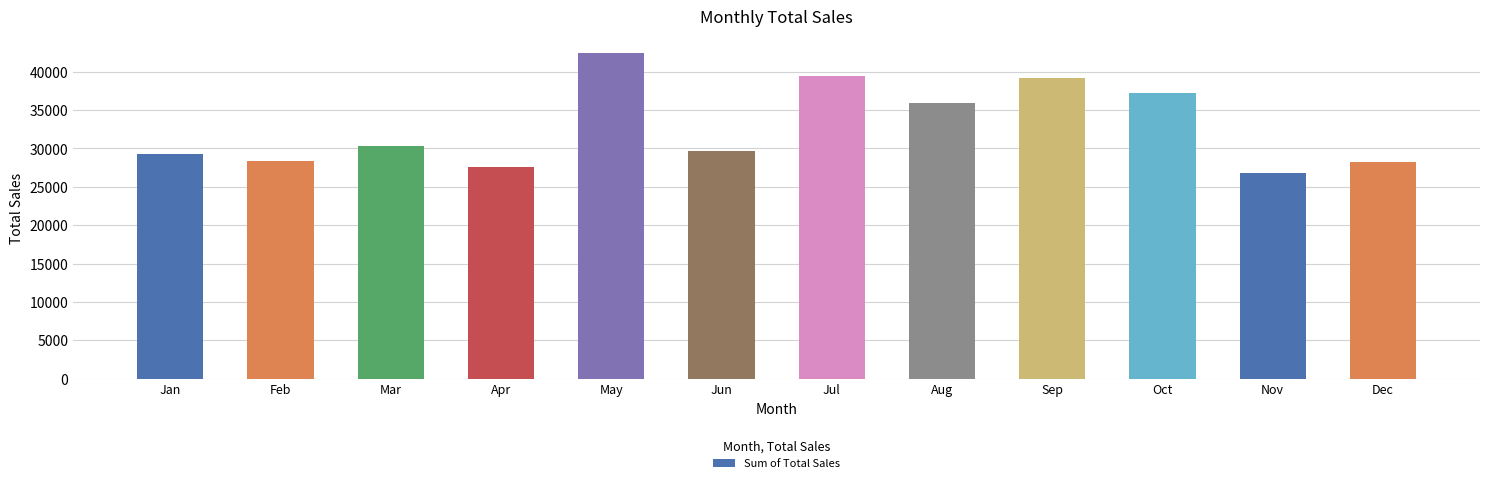

How many bars are there in total?

12